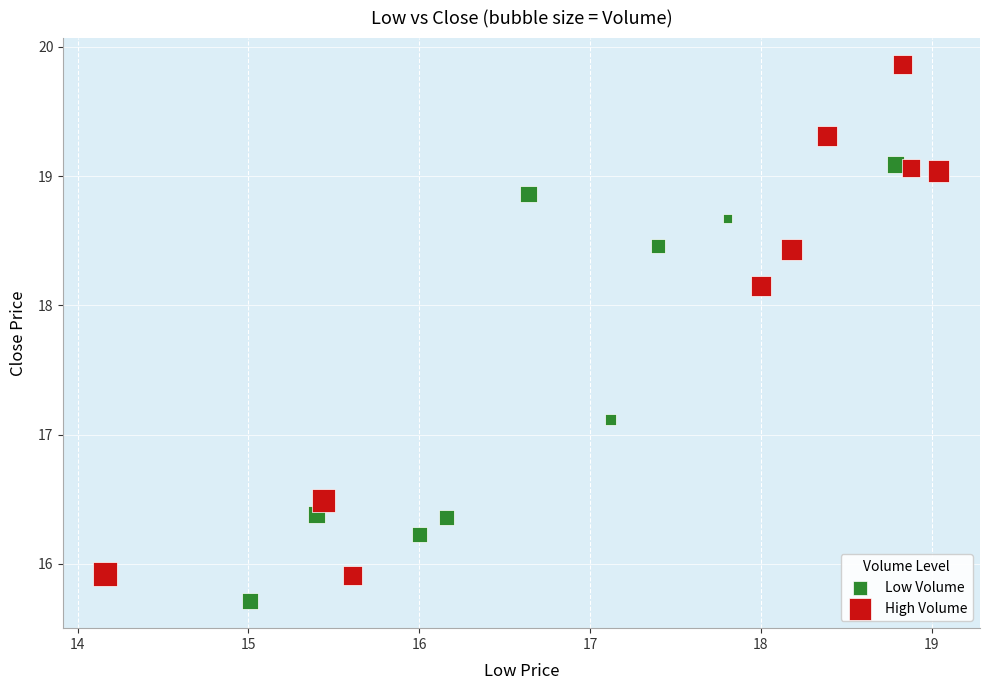

Which series contains the lowest Y value?

Low Volume